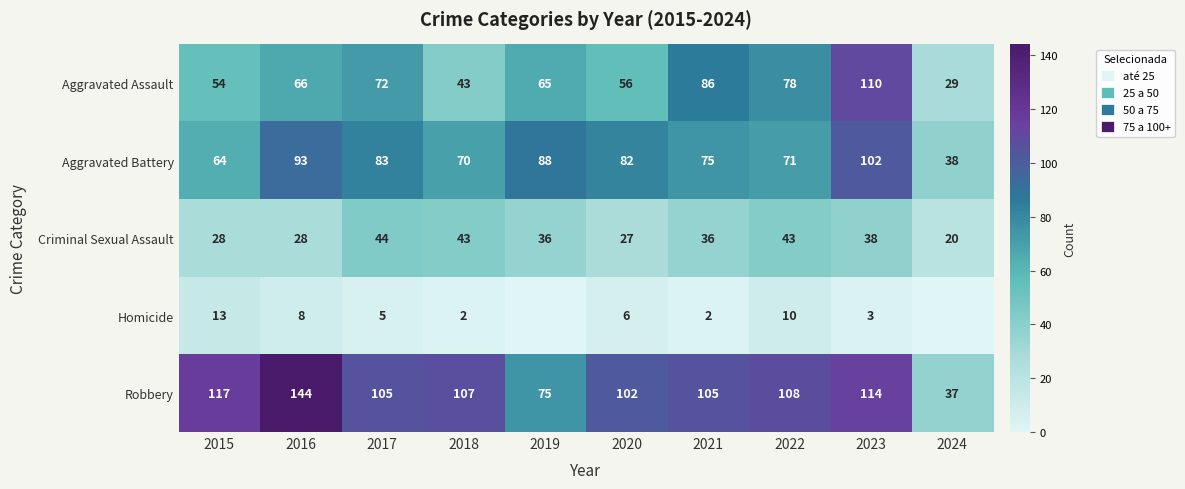

What is the difference between the second highest and minimum values in the Aggravated Assault series?

57